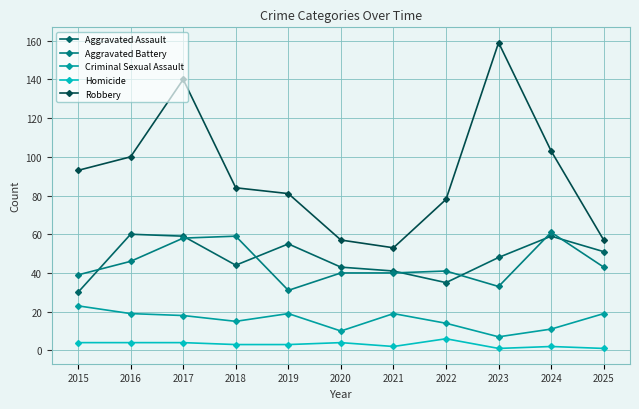

What is the sum of all Criminal Sexual Assault values?

174